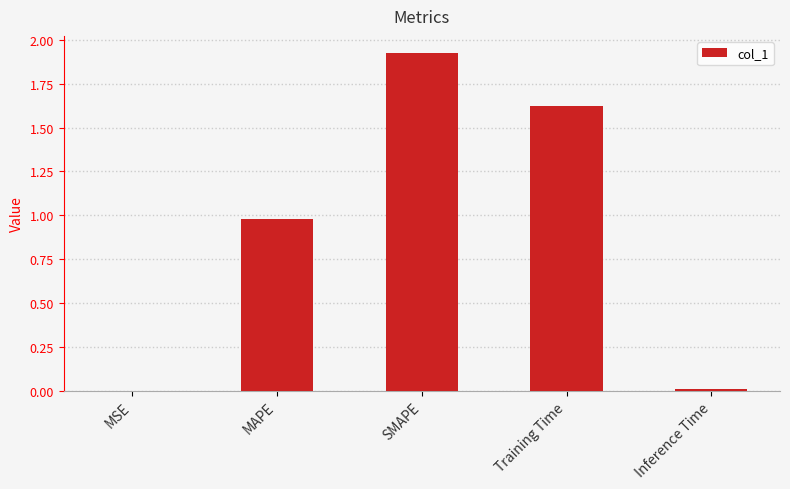

Is it true that the value at Training Time is 2.2?

False